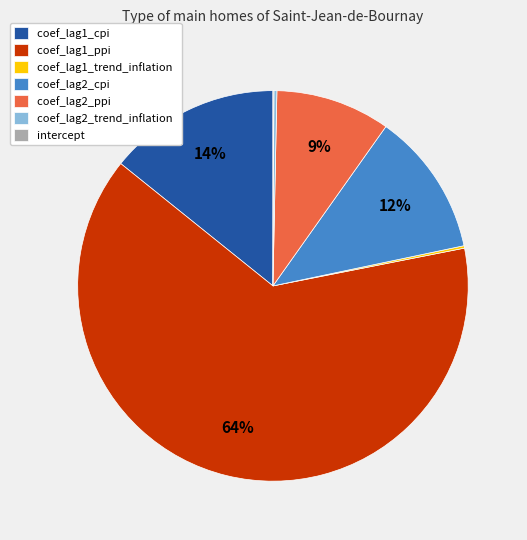

To the nearest percent, what is the average slice percentage?

14%